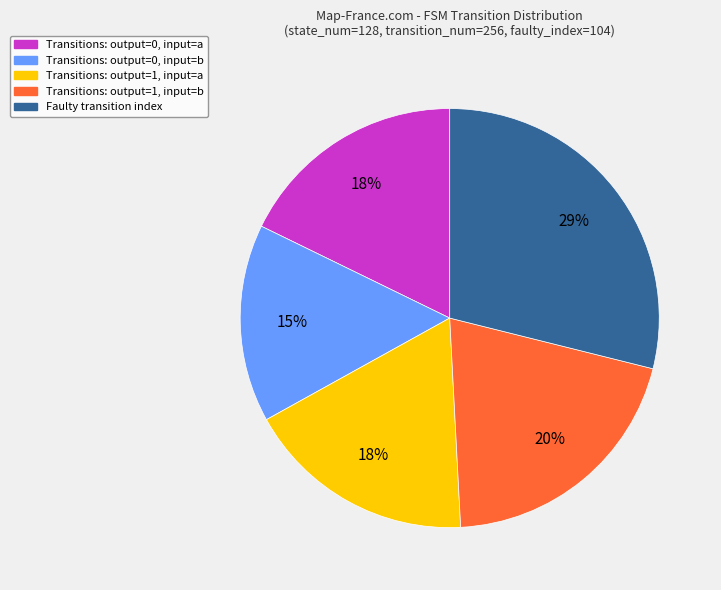

Is there a majority slice in this chart?

No